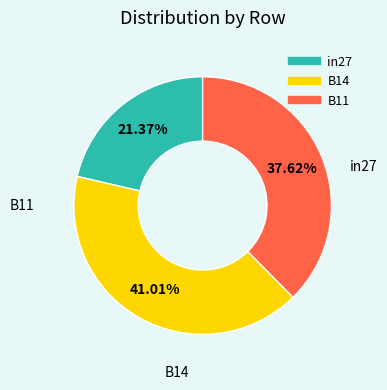

To the nearest percent, what is the difference between the B14 and B11 slice percentages?

3%